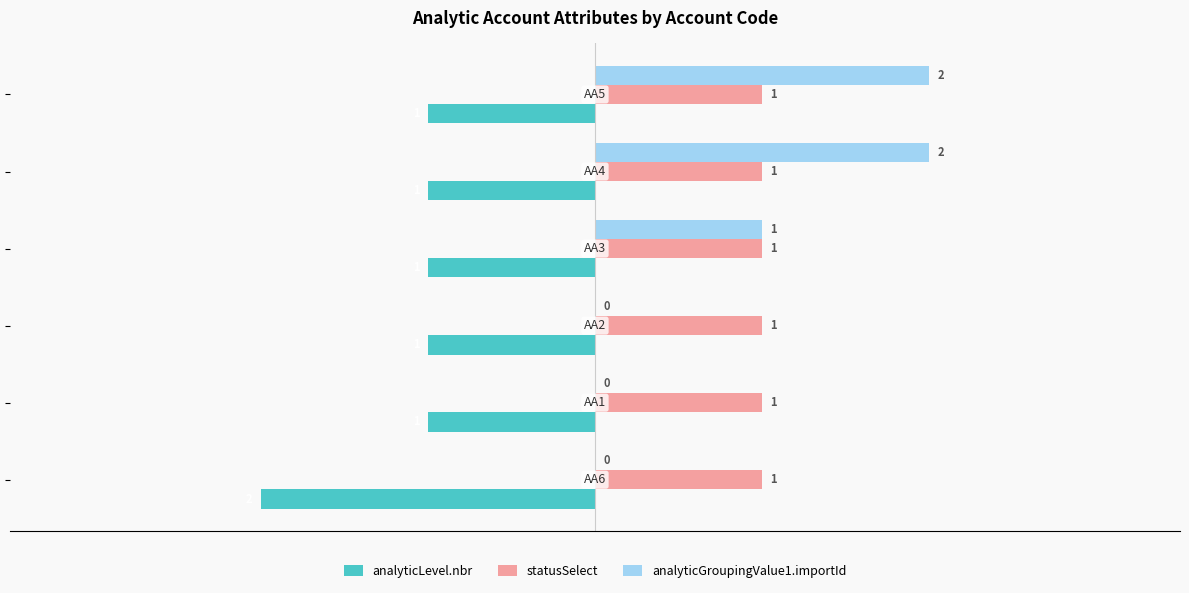

What is the sum of all statusSelect values?

6